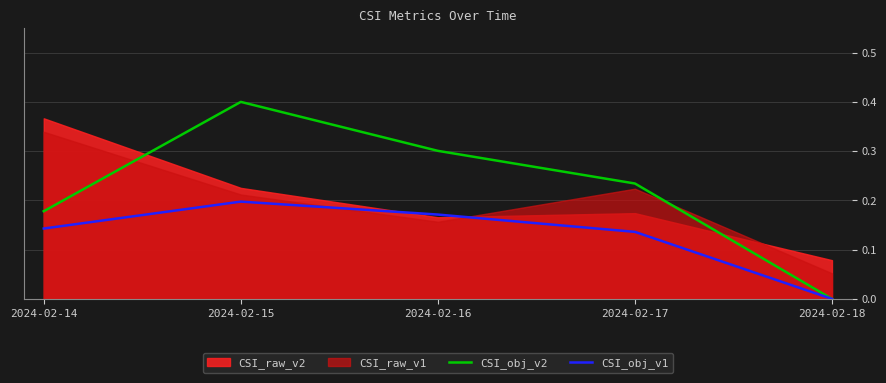

What is the sum of the CSI_obj_v1 values at 2024-02-15 and 2024-02-18?

0.2